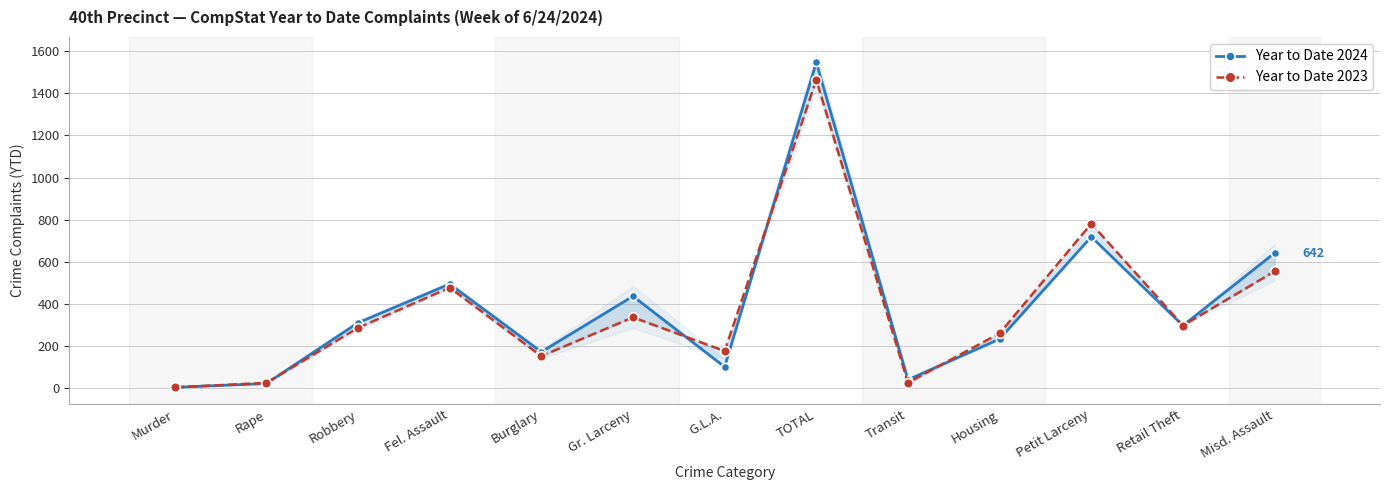

Which series has the largest total across all categories?

Year to Date 2024